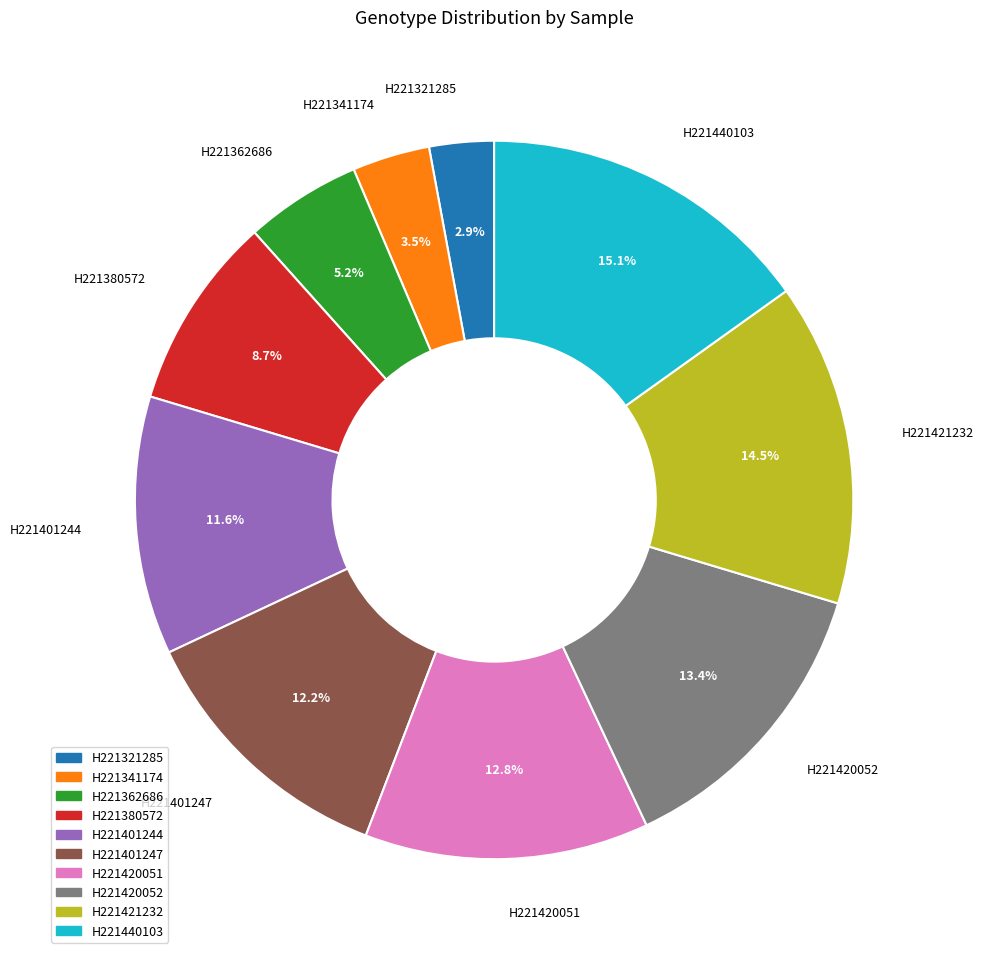

Does any single category account for the majority?

No